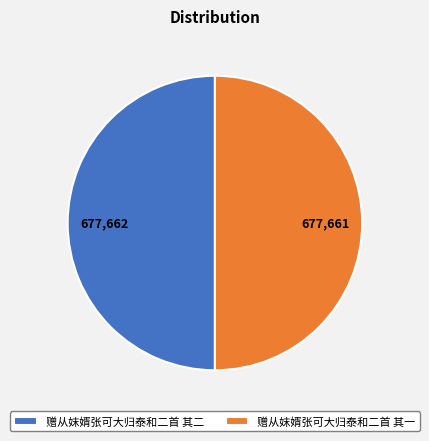

Approximately how many times larger is the value at 赠从妺婿张可大归泰和二首 其二 compared to 赠从妺婿张可大归泰和二首 其一?

1.0